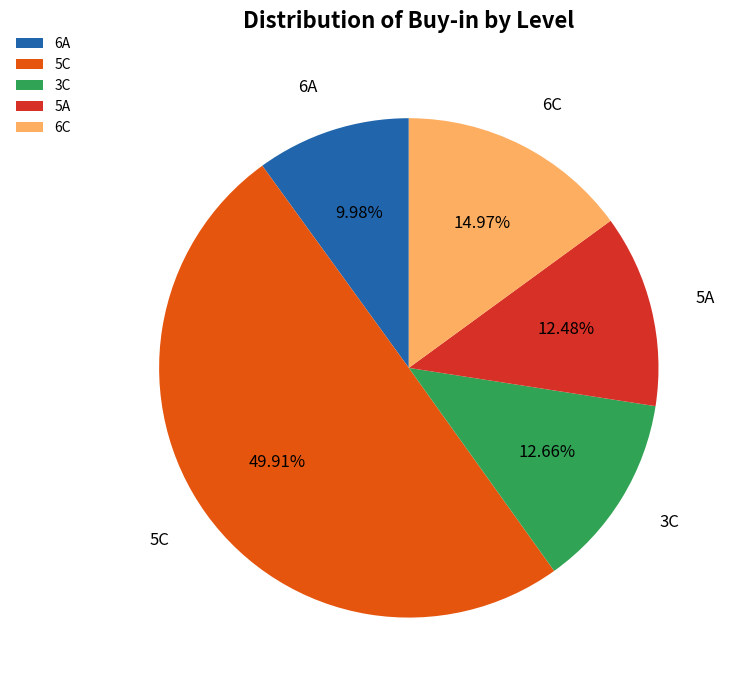

What is the smallest slice in the pie chart?

6A